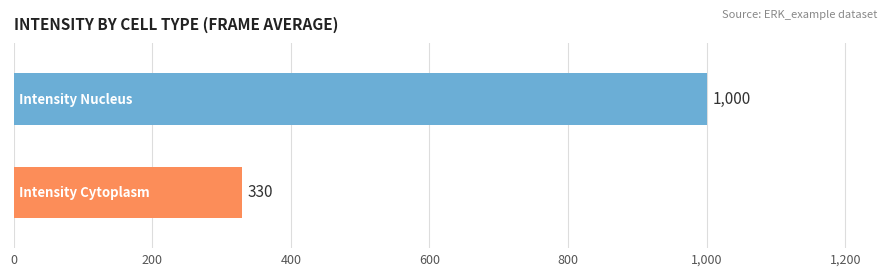

Count the number of data series in this chart.

2